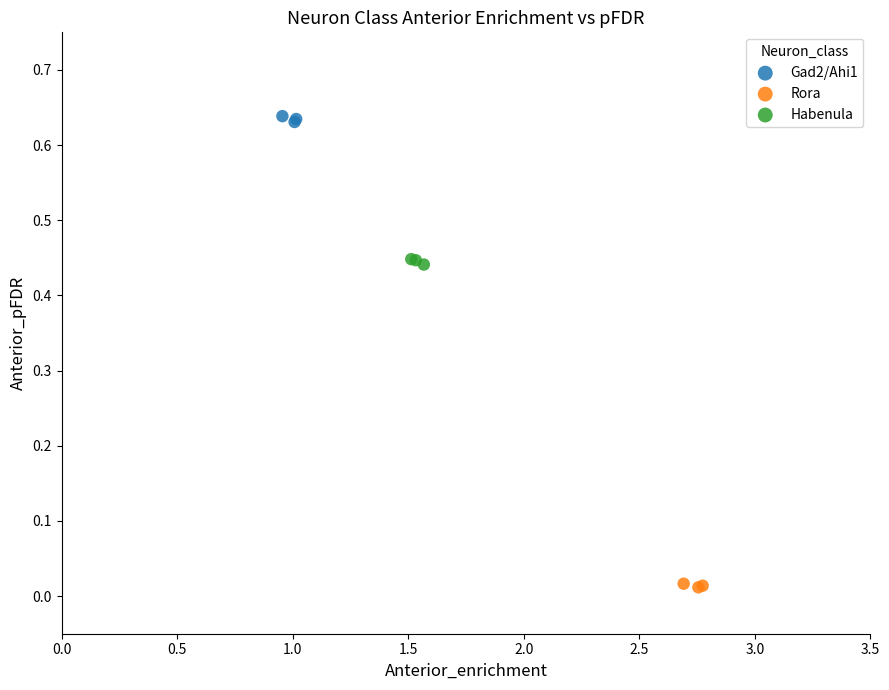

Which series contains the highest Y value?

Gad2/Ahi1